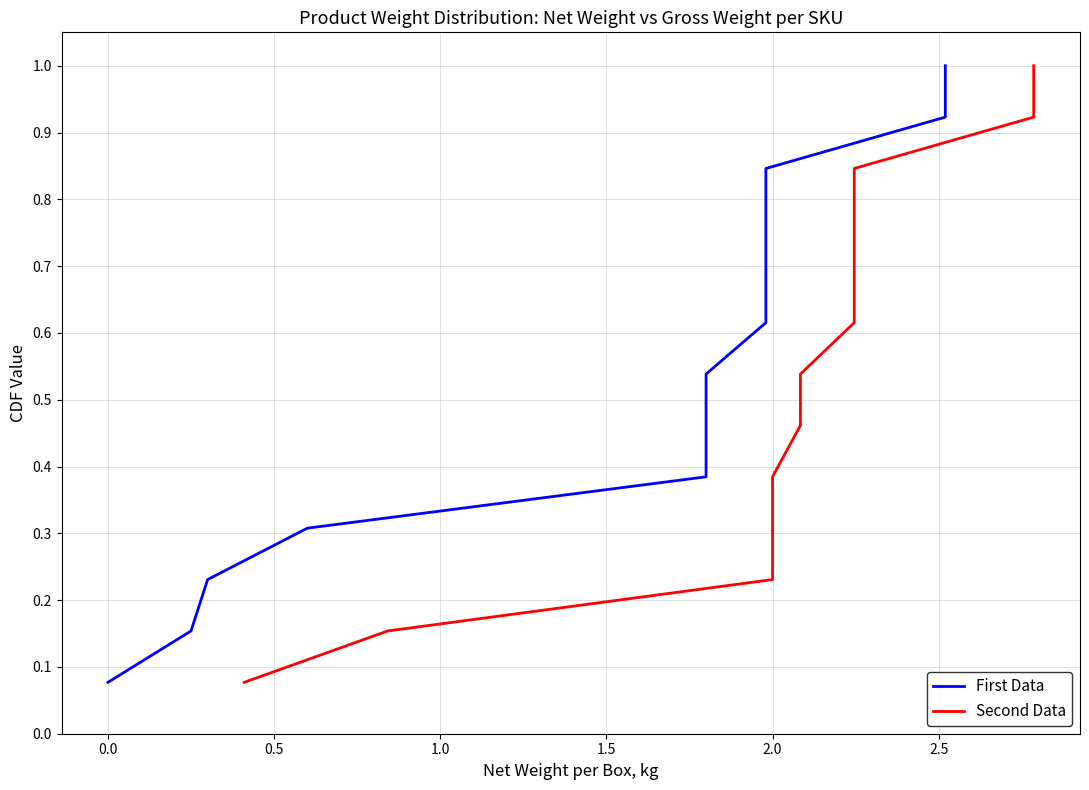

How many lines are shown in the chart?

2